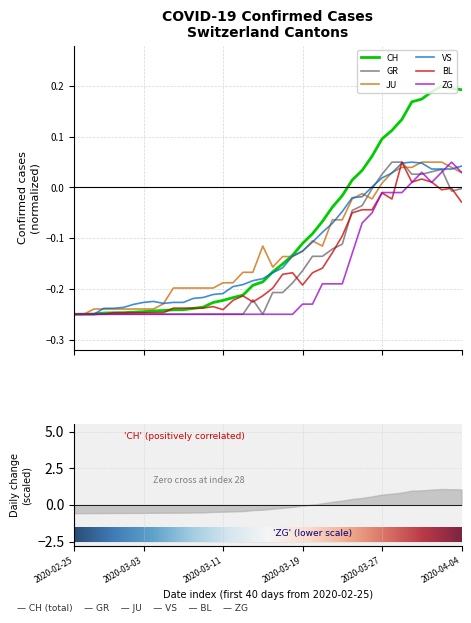

Does the chart display data point markers on the line(s)?

No